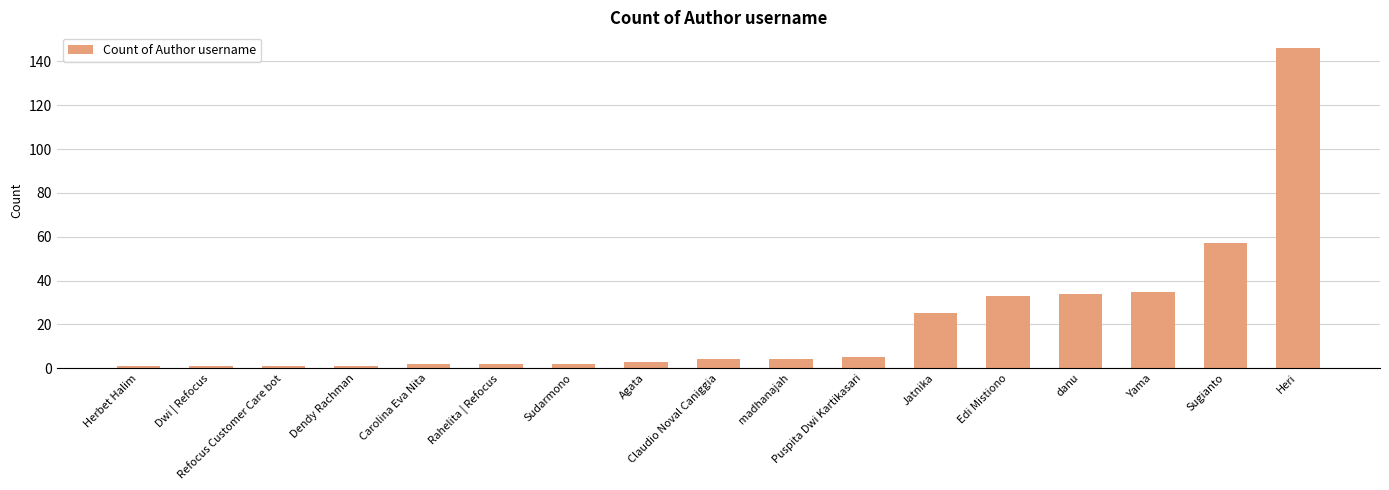

What is the minimum value shown in the chart?

1